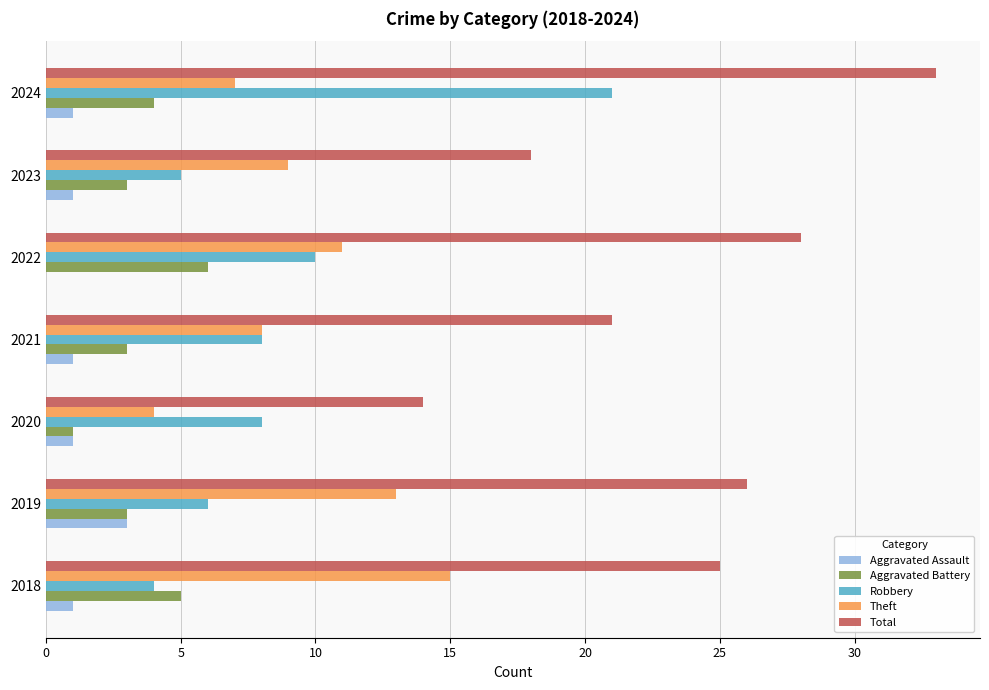

Which series changed the most between 2018 and 2023?

Total